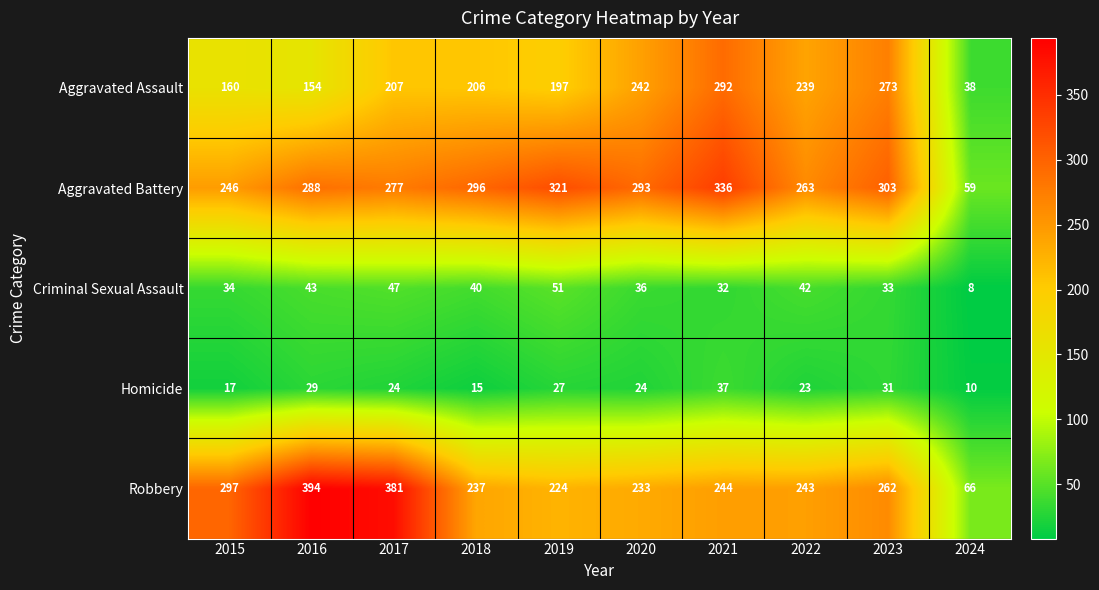

Is it true that Aggravated Assault equals 296 at 2019?

False